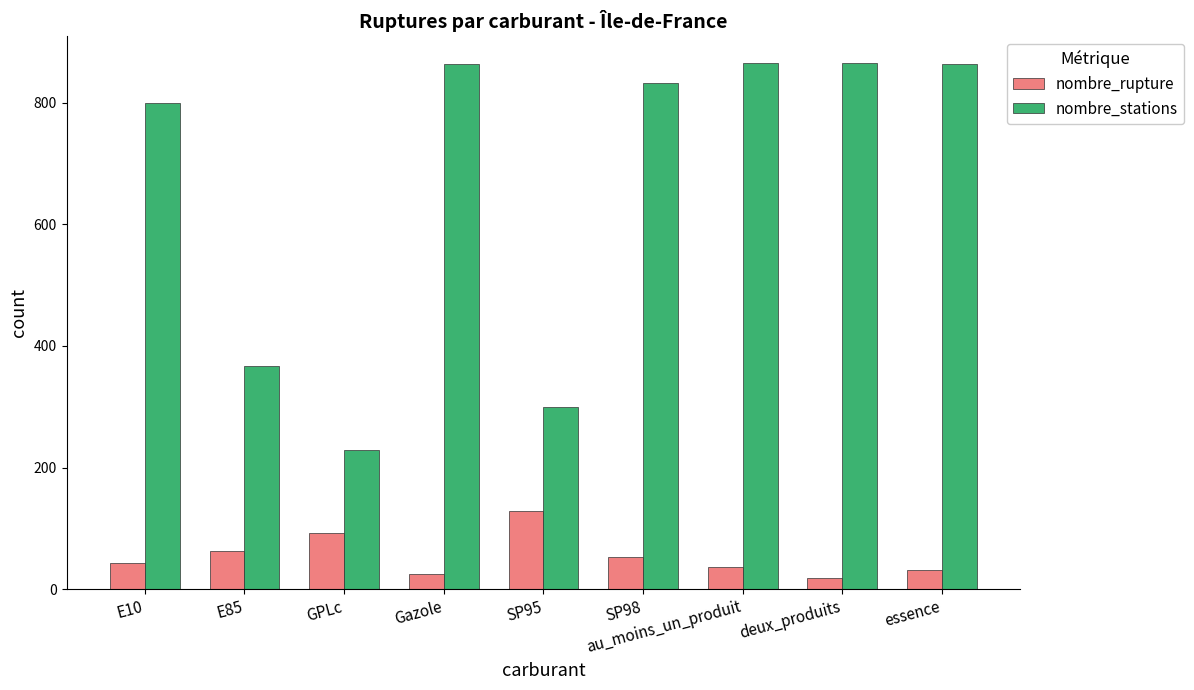

What is the label of the 7th bar from the right?

GPLc